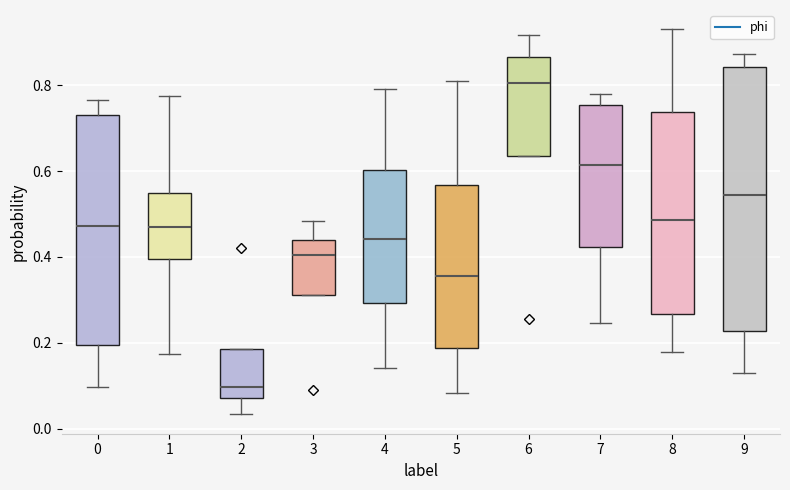

Reading left to right, read every box against the y-axis: the position of its median line, the range the box covers, and the ends of its whiskers. The values are not printed on the chart, so give them approximately, as read against the axis.

0: median 0.48, box 0.20 to 0.72, whiskers 0.10 to 0.76
1: median 0.48, box 0.40 to 0.54, whiskers 0.18 to 0.78
2: median 0.10, box 0.08 to 0.18, whiskers 0.04 to 0.18
3: median 0.40, box 0.32 to 0.44, whiskers 0.32 to 0.48
4: median 0.44, box 0.30 to 0.60, whiskers 0.14 to 0.78
5: median 0.36, box 0.18 to 0.56, whiskers 0.08 to 0.82
6: median 0.80, box 0.64 to 0.86, whiskers 0.64 to 0.92
7: median 0.62, box 0.42 to 0.76, whiskers 0.24 to 0.78
8: median 0.48, box 0.26 to 0.74, whiskers 0.18 to 0.94
9: median 0.54, box 0.22 to 0.84, whiskers 0.14 to 0.88